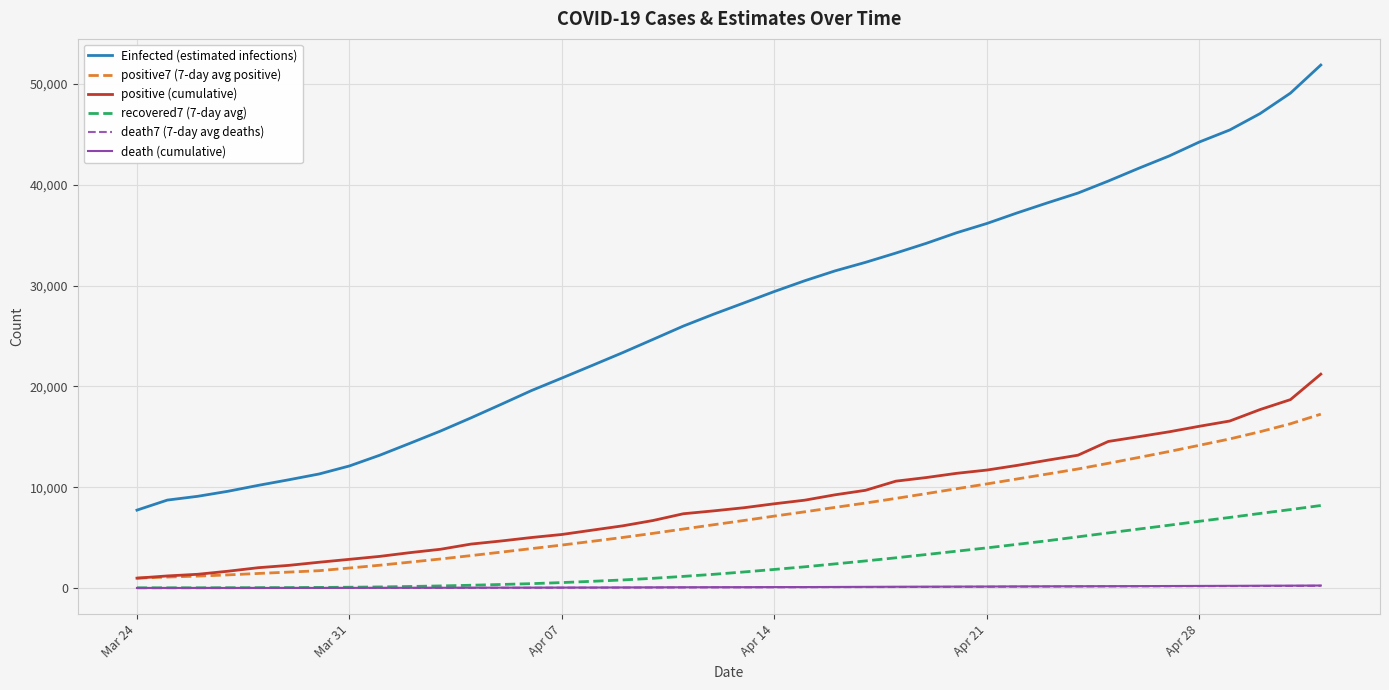

What is the maximum value for positive (cumulative)?

21213.0